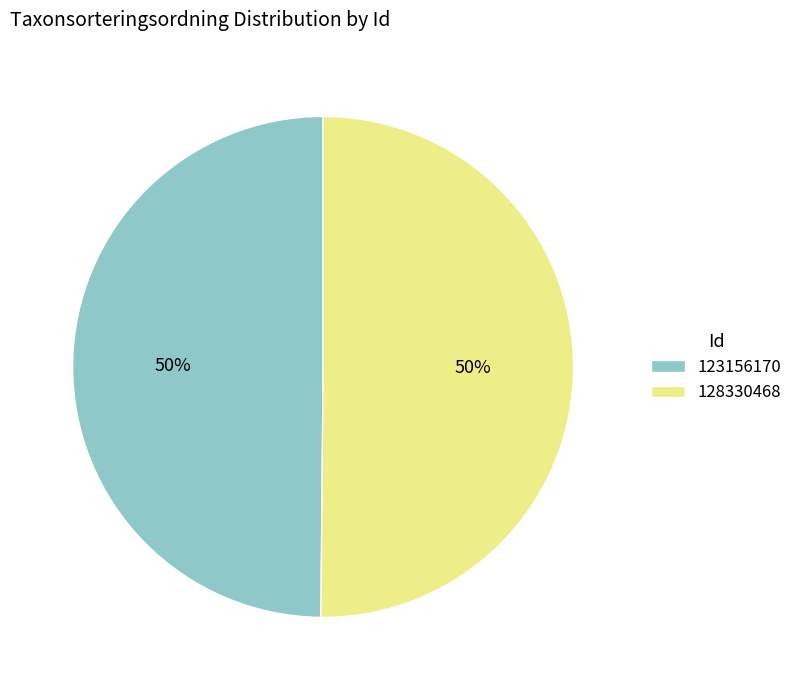

How many slices are in this pie chart?

2